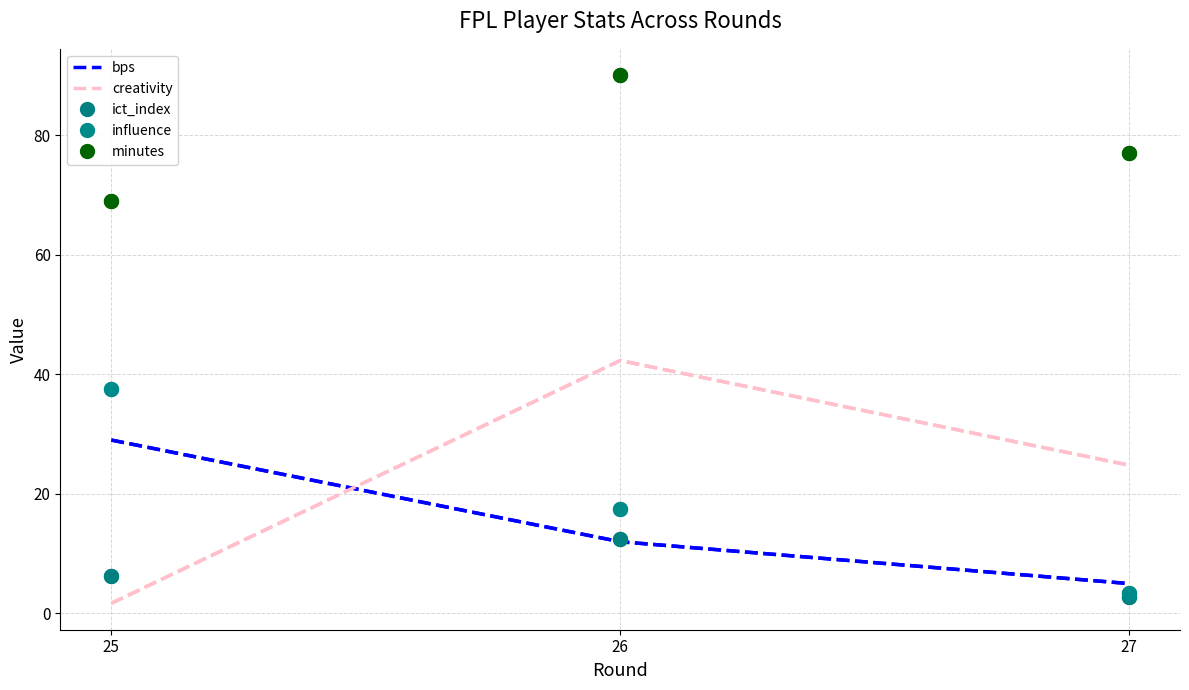

The influence series shows 37.6 at 25. True or false?

True